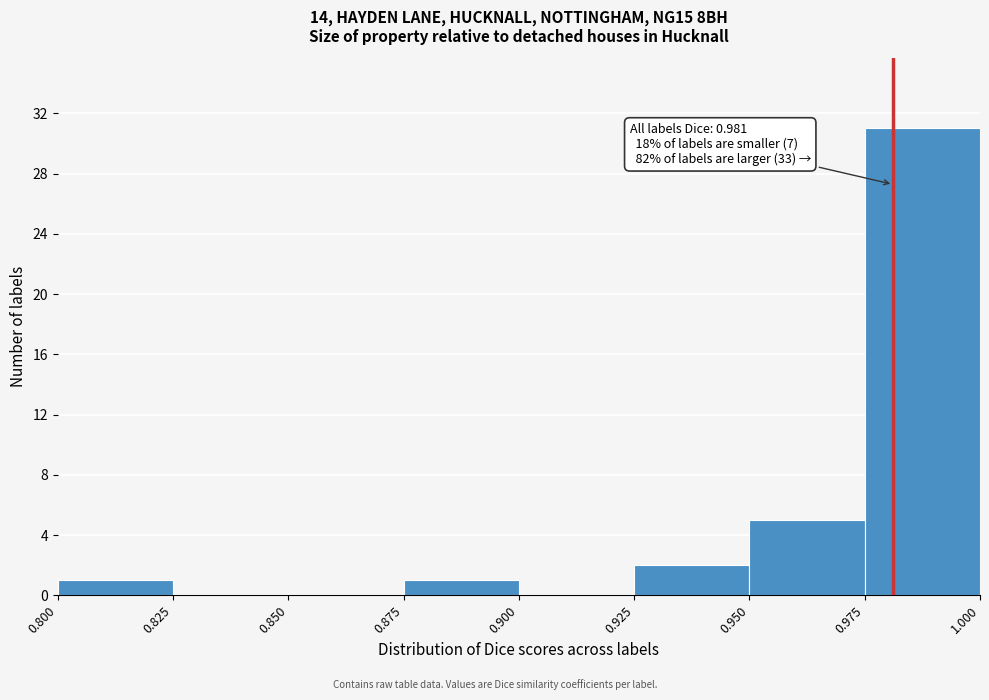

Over which range of the x-axis is the bar tallest?

0.975 to 1.000